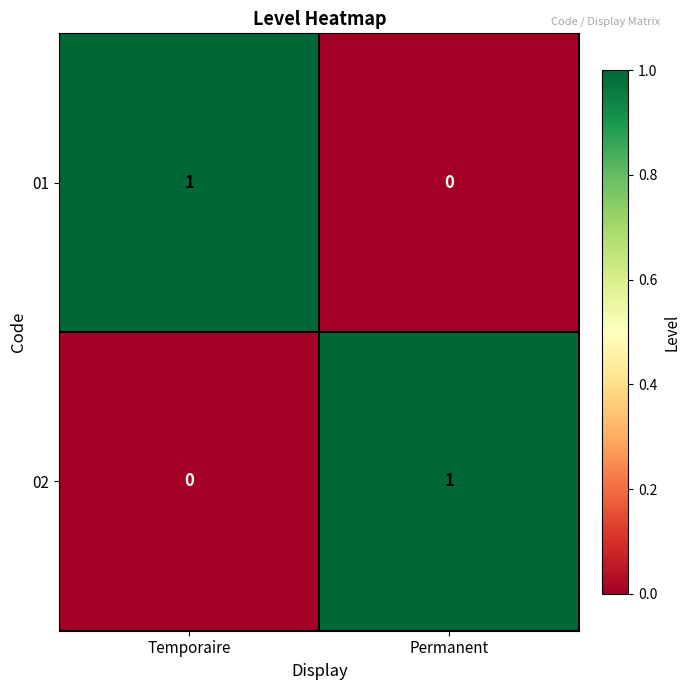

What is the spread (max minus min) of values at Permanent?

1